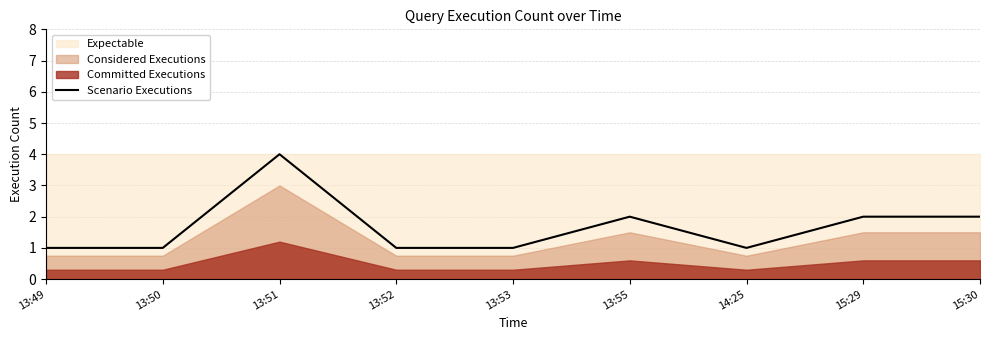

What is the label of the 9th point from the left?

15:30